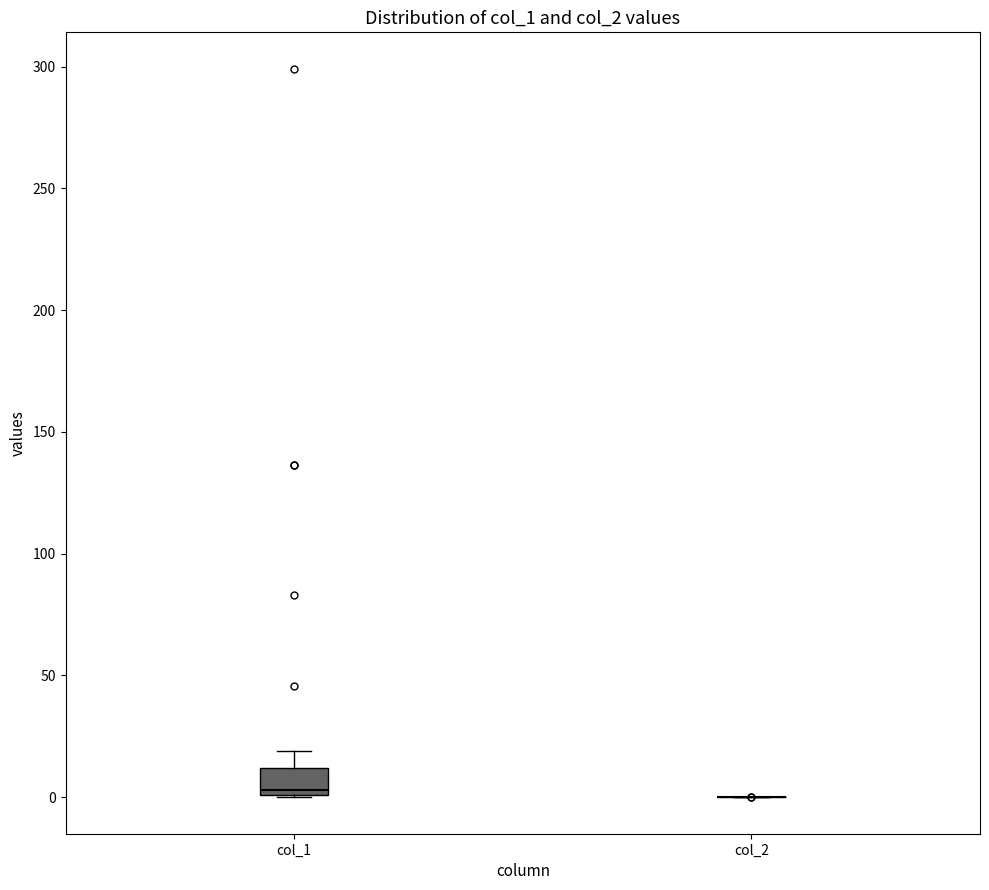

Reading left to right, read every box against the y-axis: the position of its median line, the range the box covers, and the ends of its whiskers. The values are not printed on the chart, so give them approximately, as read against the axis.

col_1: median 5, box 0 to 10, whiskers 0 to 20
col_2: box collapsed to a line at 0, whiskers 0 to 0